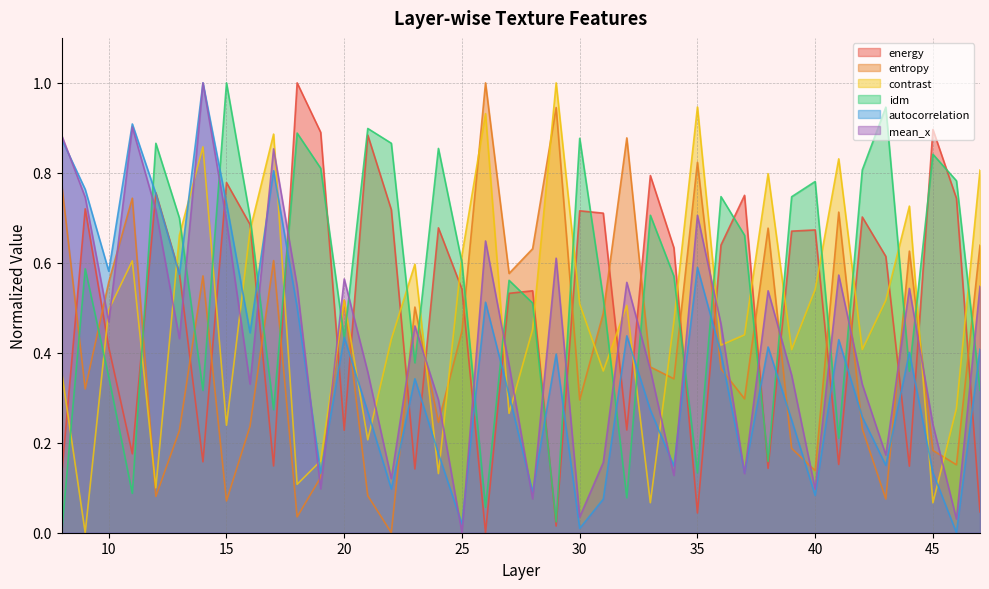

At how many categories does at least one series exceed 0?

40